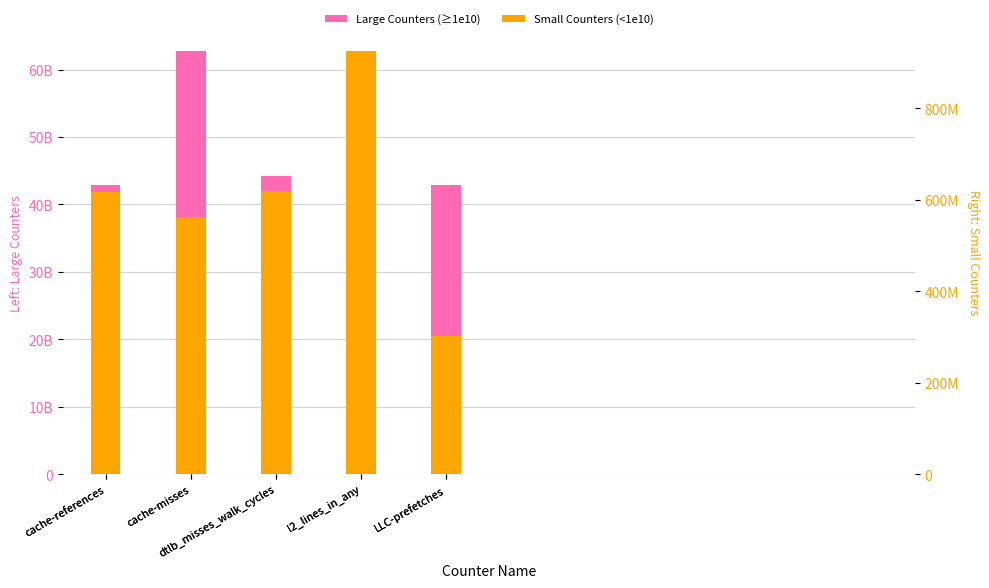

What is the sum of the Small Counters (<1e10) values at cache-references and l2_lines_in_any?

1541277561